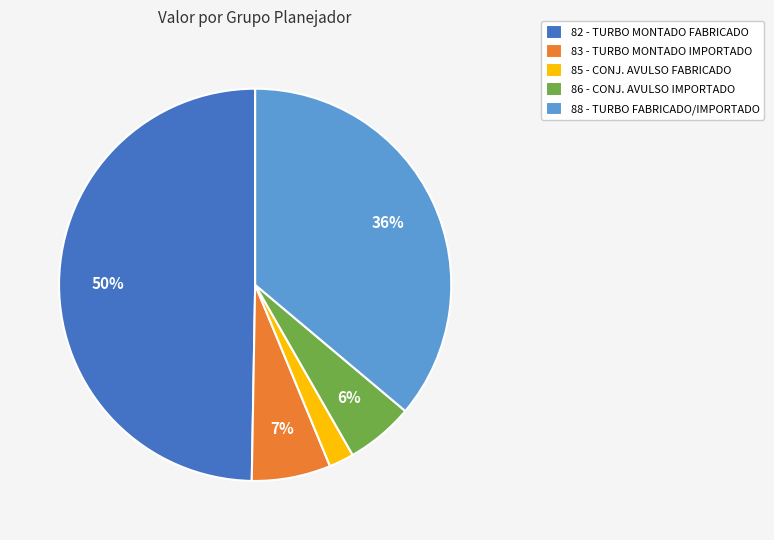

Combined, do 85 - CONJ. AVULSO FABRICADO and 82 - TURBO MONTADO FABRICADO account for over 50%?

Yes